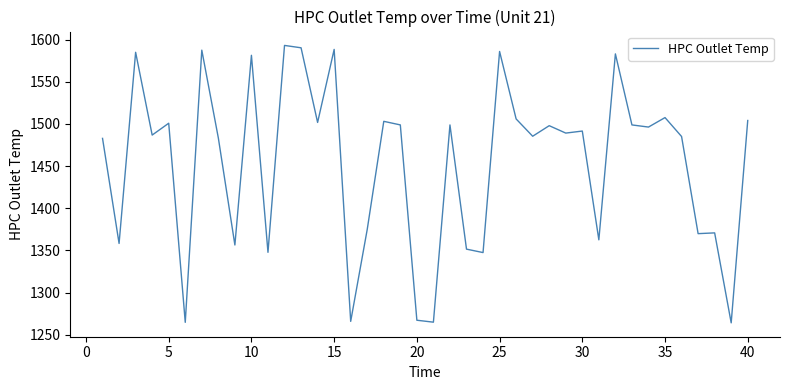

What is the minimum value shown in the chart?

1264.2